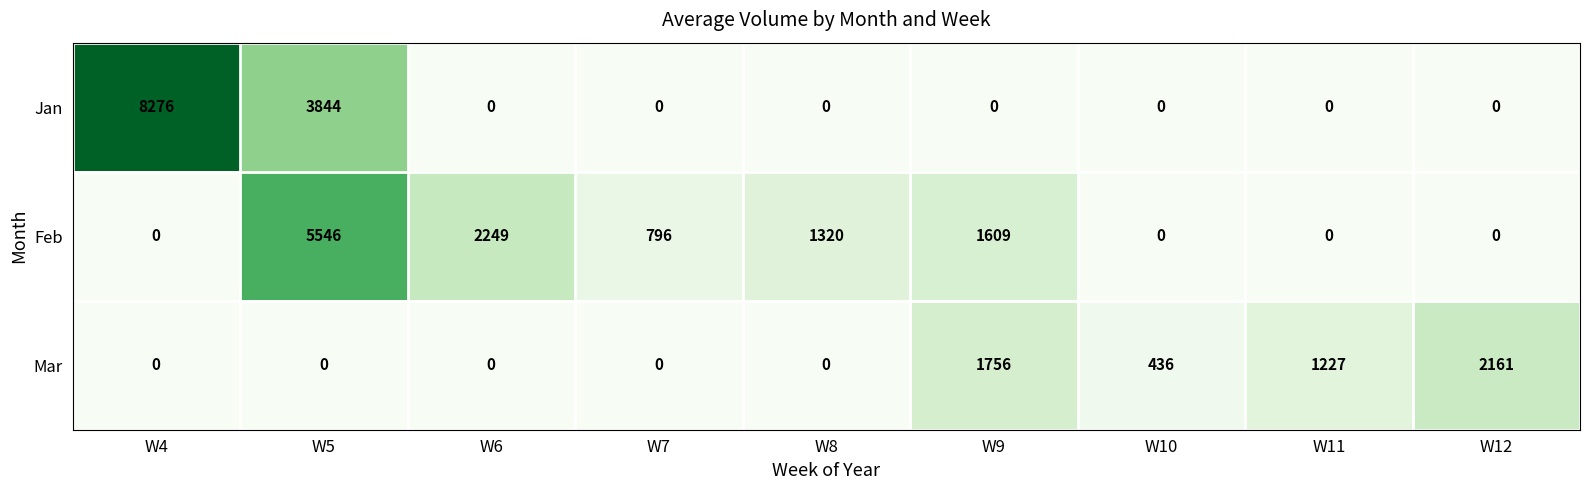

What is the maximum value shown in the chart?

8276